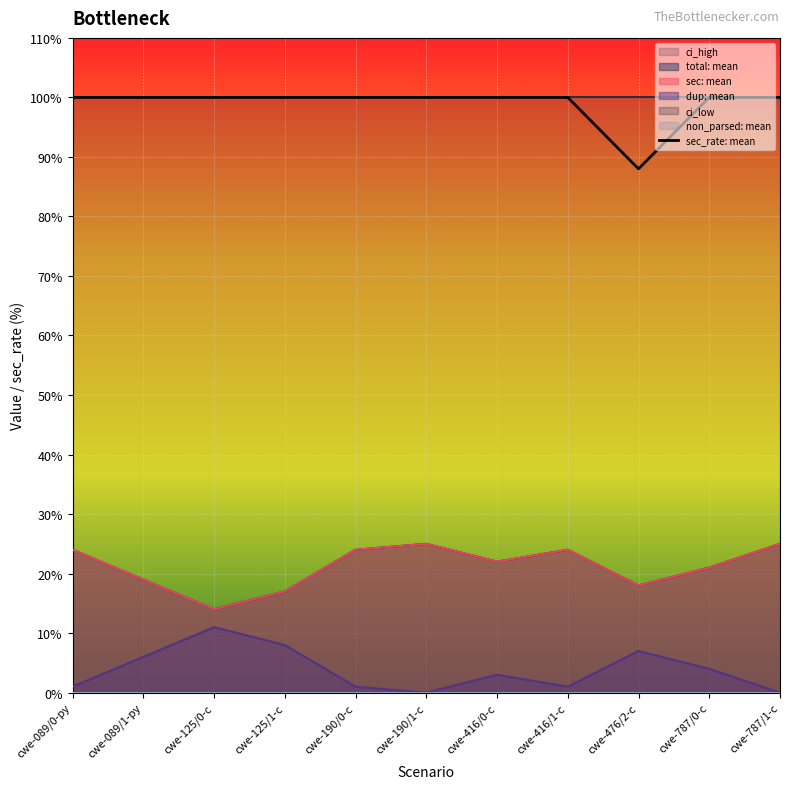

What is the value of the 3rd point from the left?

100